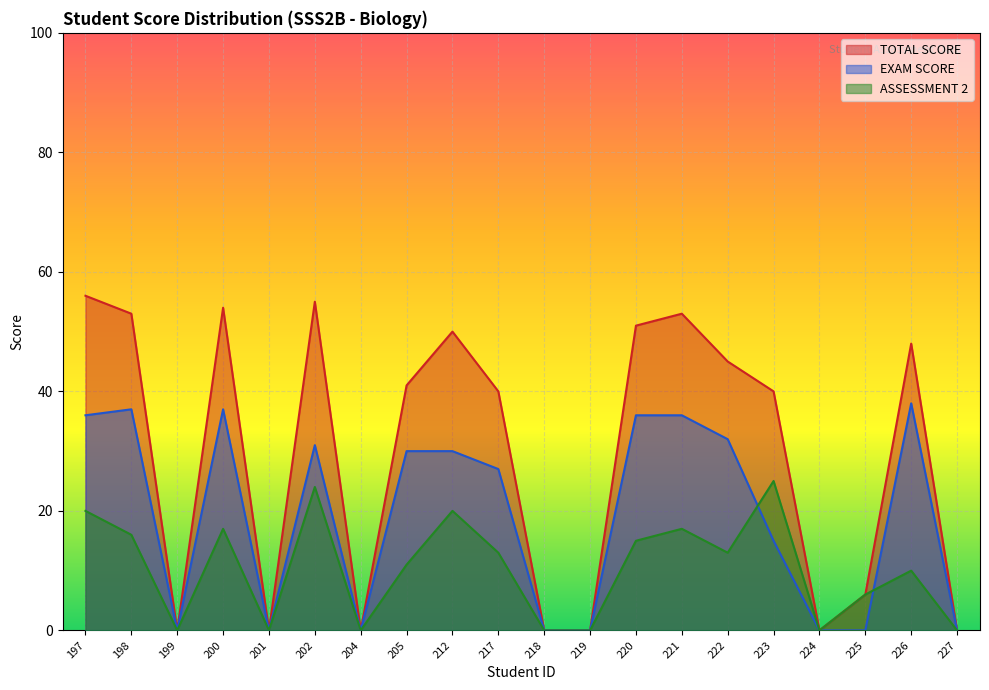

Which series has the widest spread of values?

TOTAL SCORE